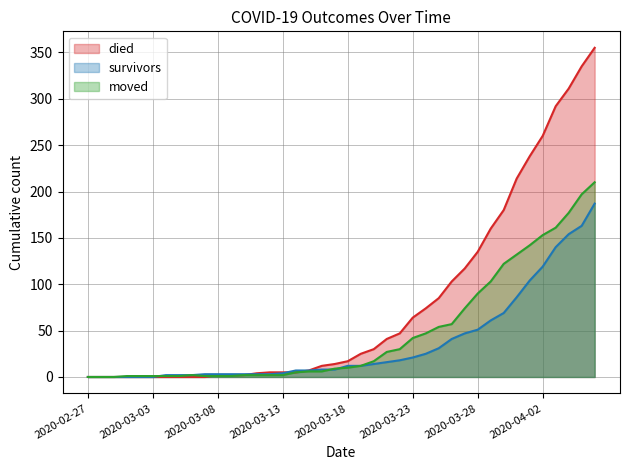

List the series in order of their overall mean, highest first.

died, moved, survivors